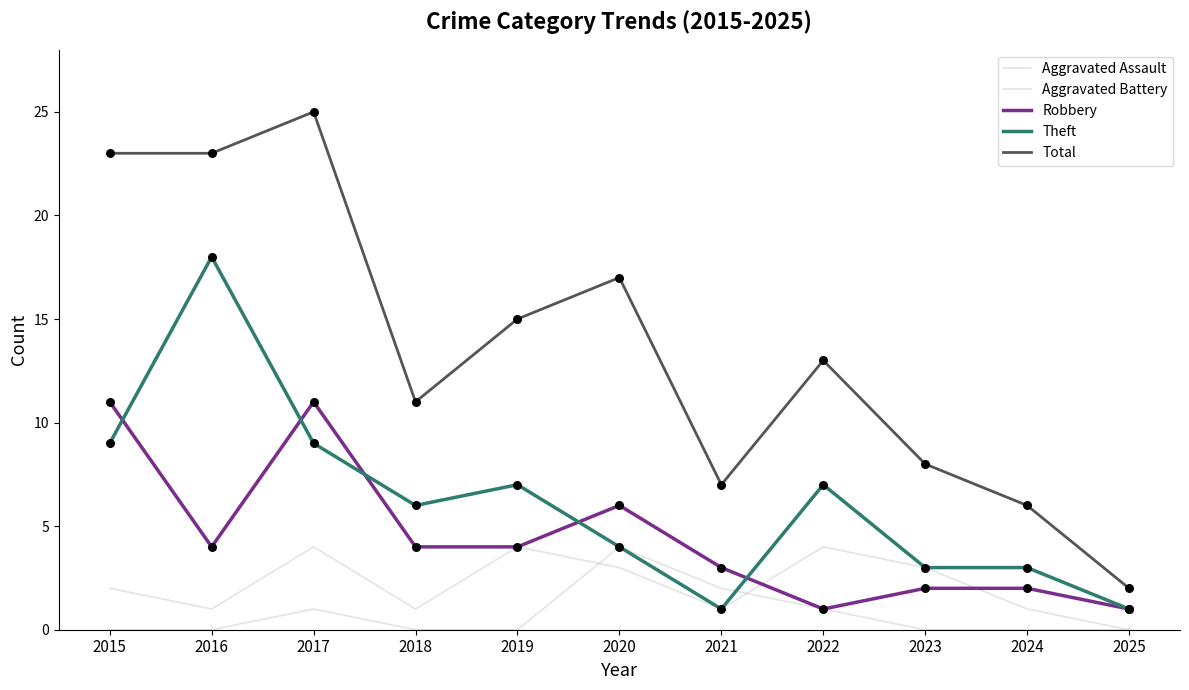

At how many categories does at least one series exceed 15?

4